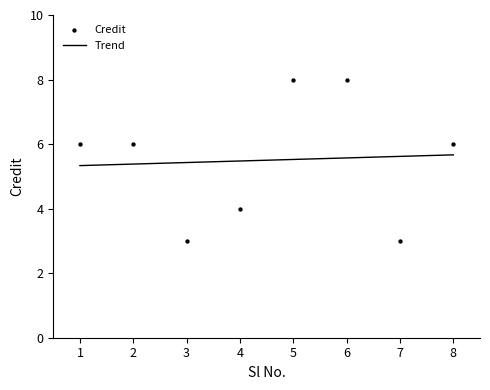

What is the change in value from 1 to 5?

+2